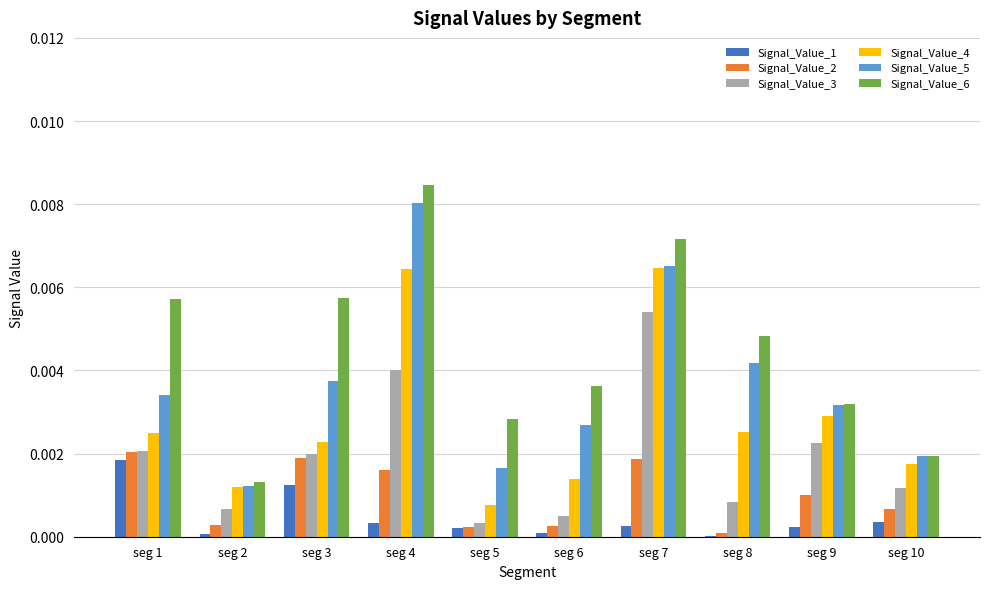

Between seg 1 and seg 10, which series saw the biggest shift?

Signal_Value_6